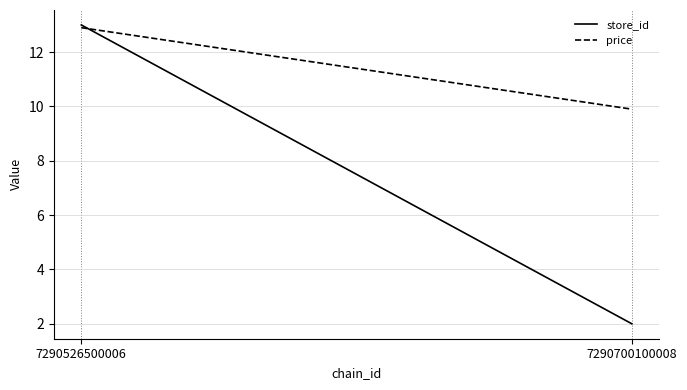

Reading left to right, transcribe all the data shown in this chart.

store_id: 7290526500006=13.0	7290700100008=2.0
price: 7290526500006=12.9	7290700100008=9.9